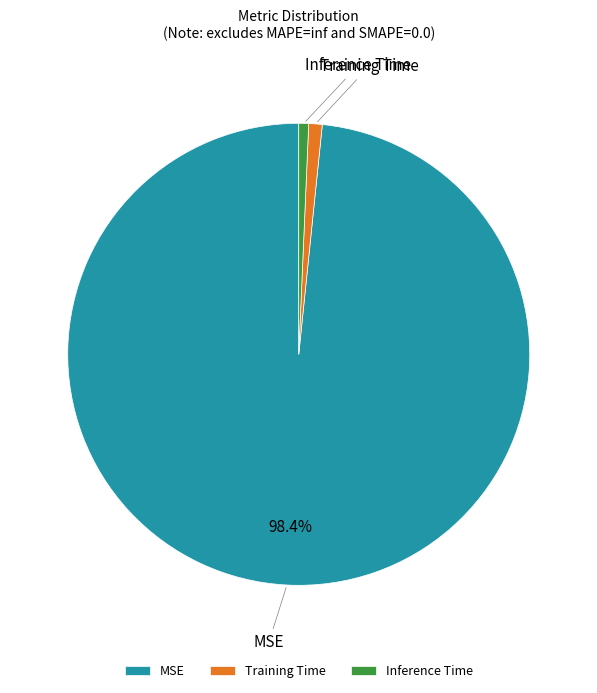

Which slice is the largest?

MSE